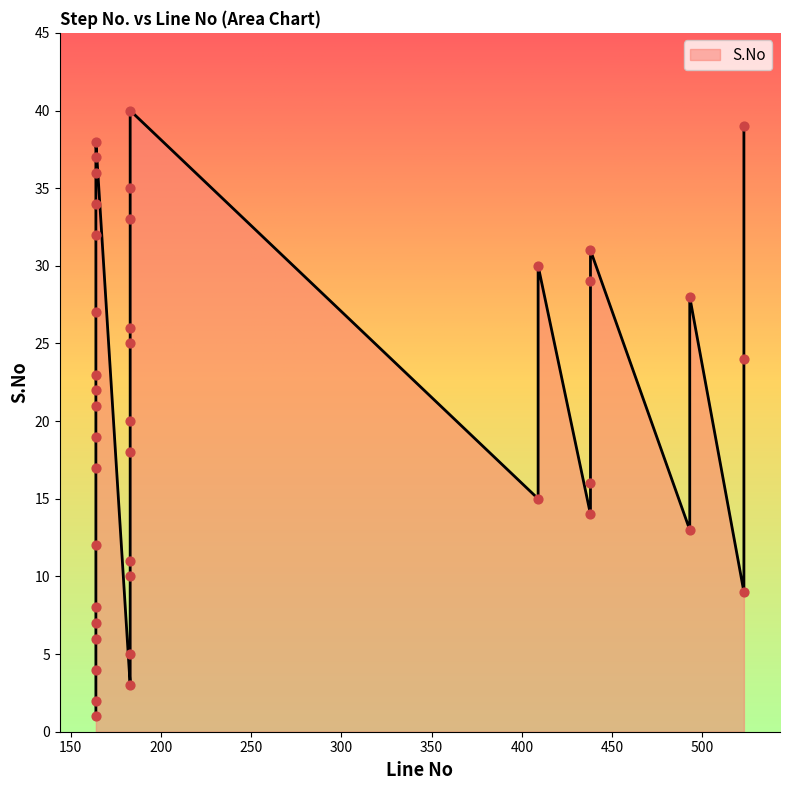

Approximately how many times larger is the value at 523 compared to 164?

6.5